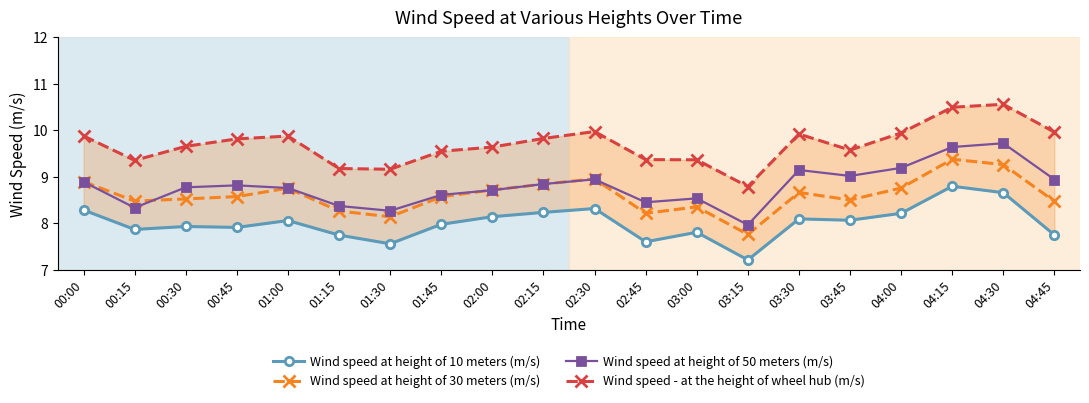

What is the approximate value of Wind speed at height of 30 meters (m/s) at 00:15?

8.5